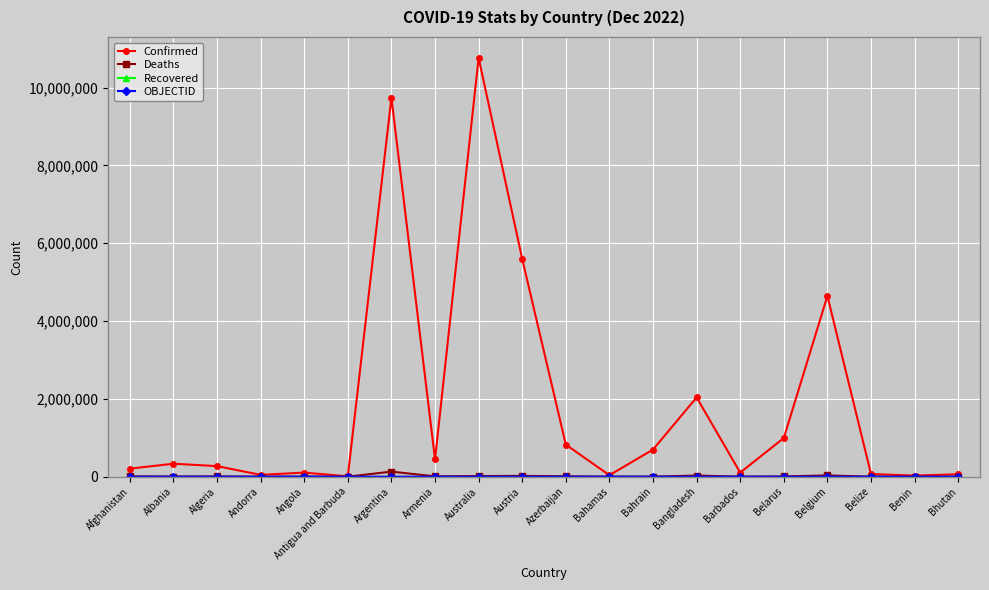

What is the sum of the Deaths values at Belgium and Andorra?

33243